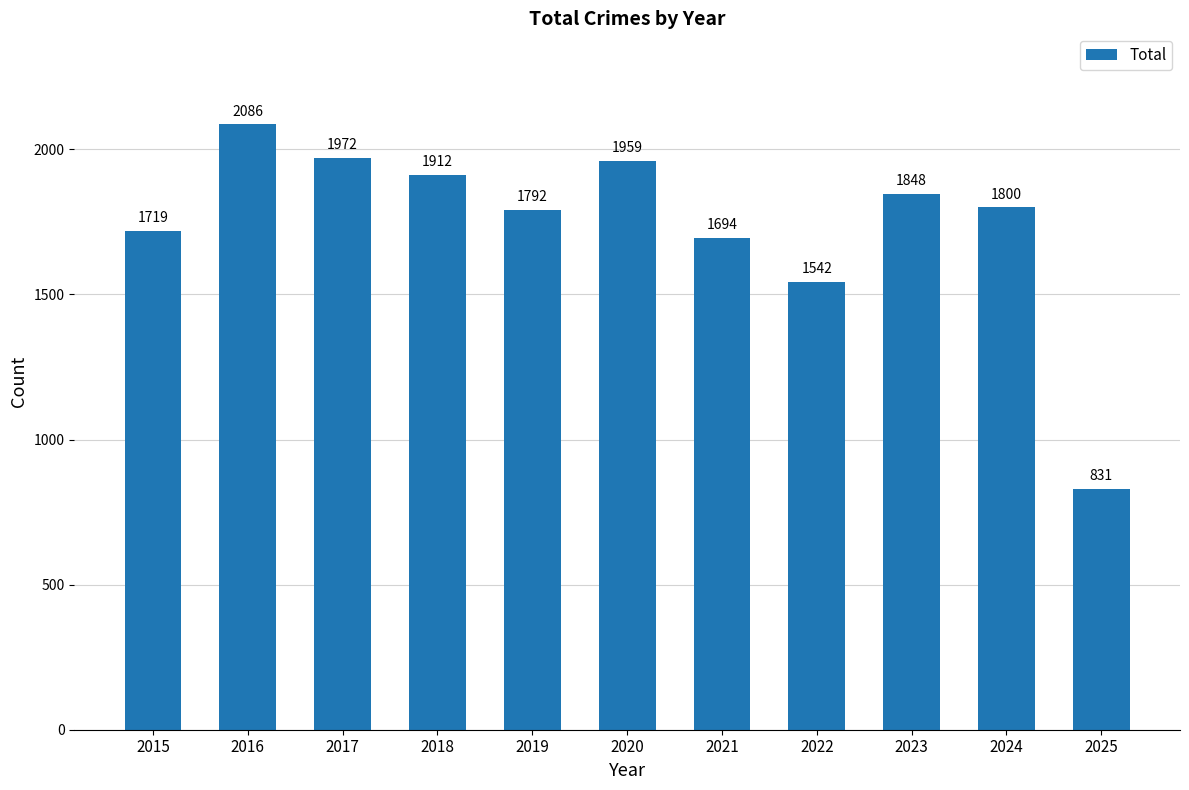

What is the smallest value displayed?

831